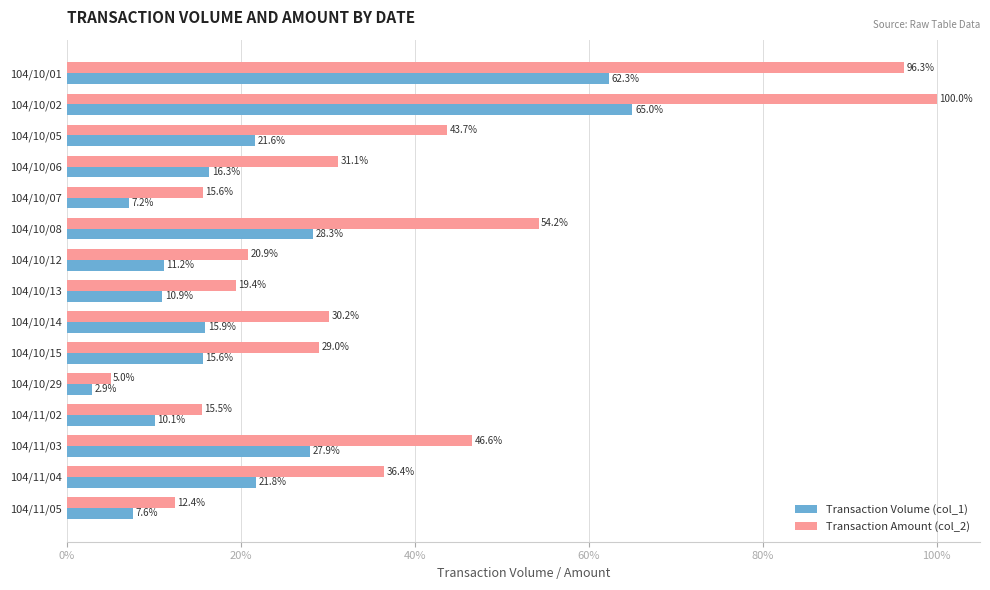

What is the maximum value shown in the chart?

100.0